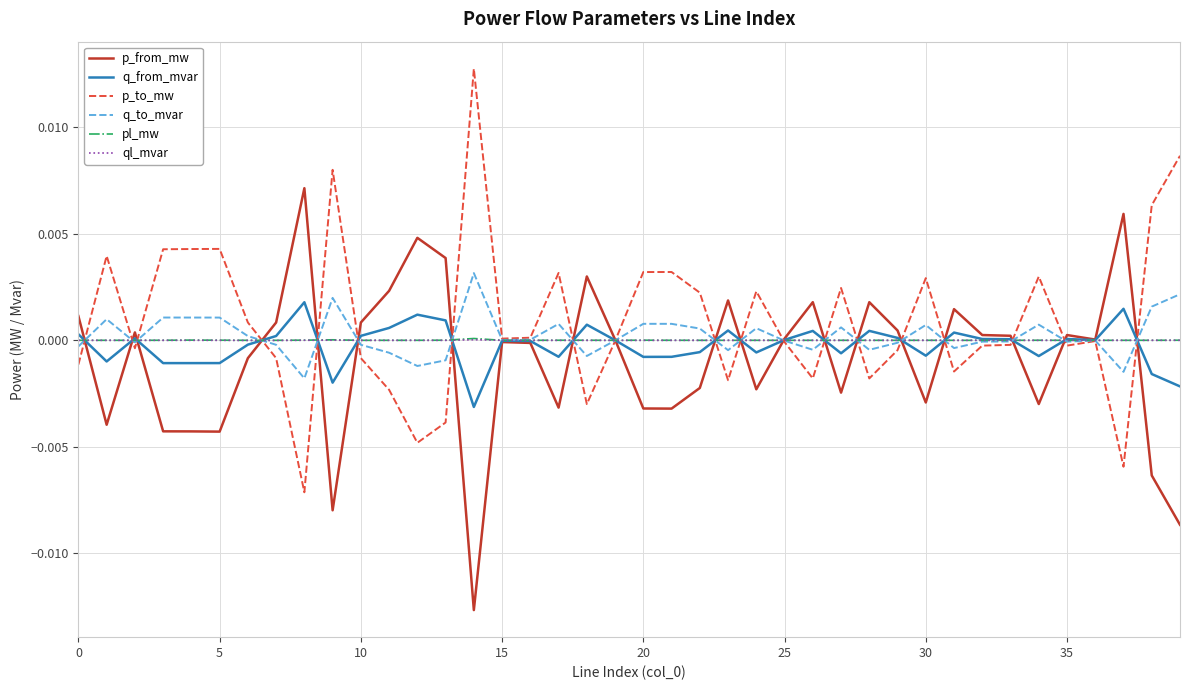

What are all the series names shown in the legend?

p_from_mw, q_from_mvar, p_to_mw, q_to_mvar, pl_mw, ql_mvar